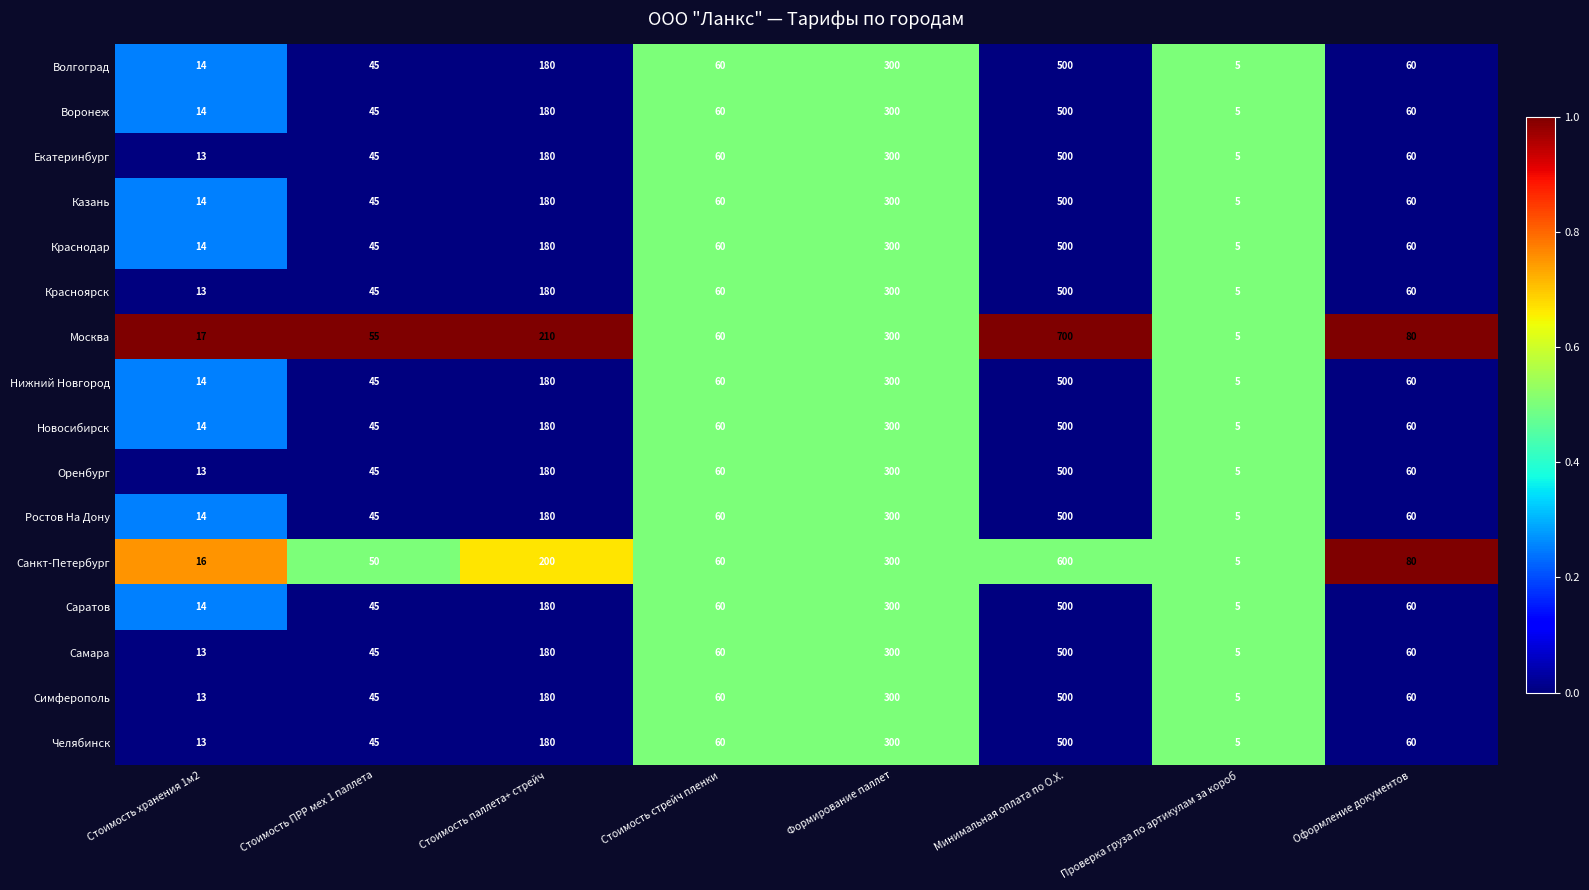

Rank the categories by Санкт-Петербург value from highest to lowest.

Минимальная оплата по О.Х., Формирование паллет, Стоимость паллета+ стрейч, Оформление документов, Стоимость стрейч пленки, Стоимость ПРР мех 1 паллета, Стоимость хранения 1м2, Проверка груза по артикулам за короб